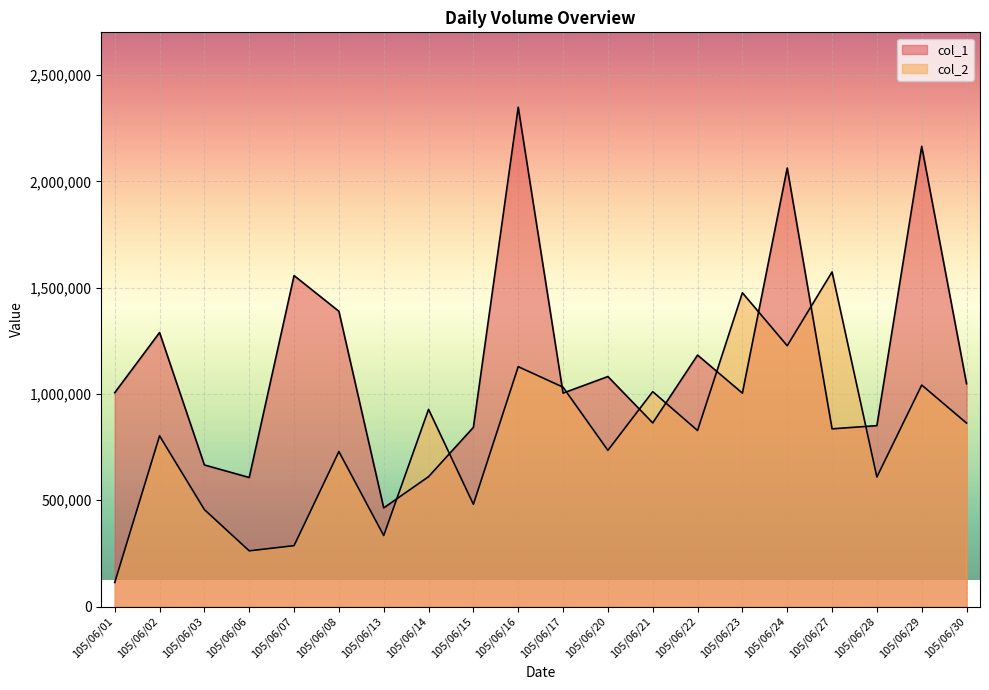

True or false: col_2 and col_1 intersect in this chart.

True